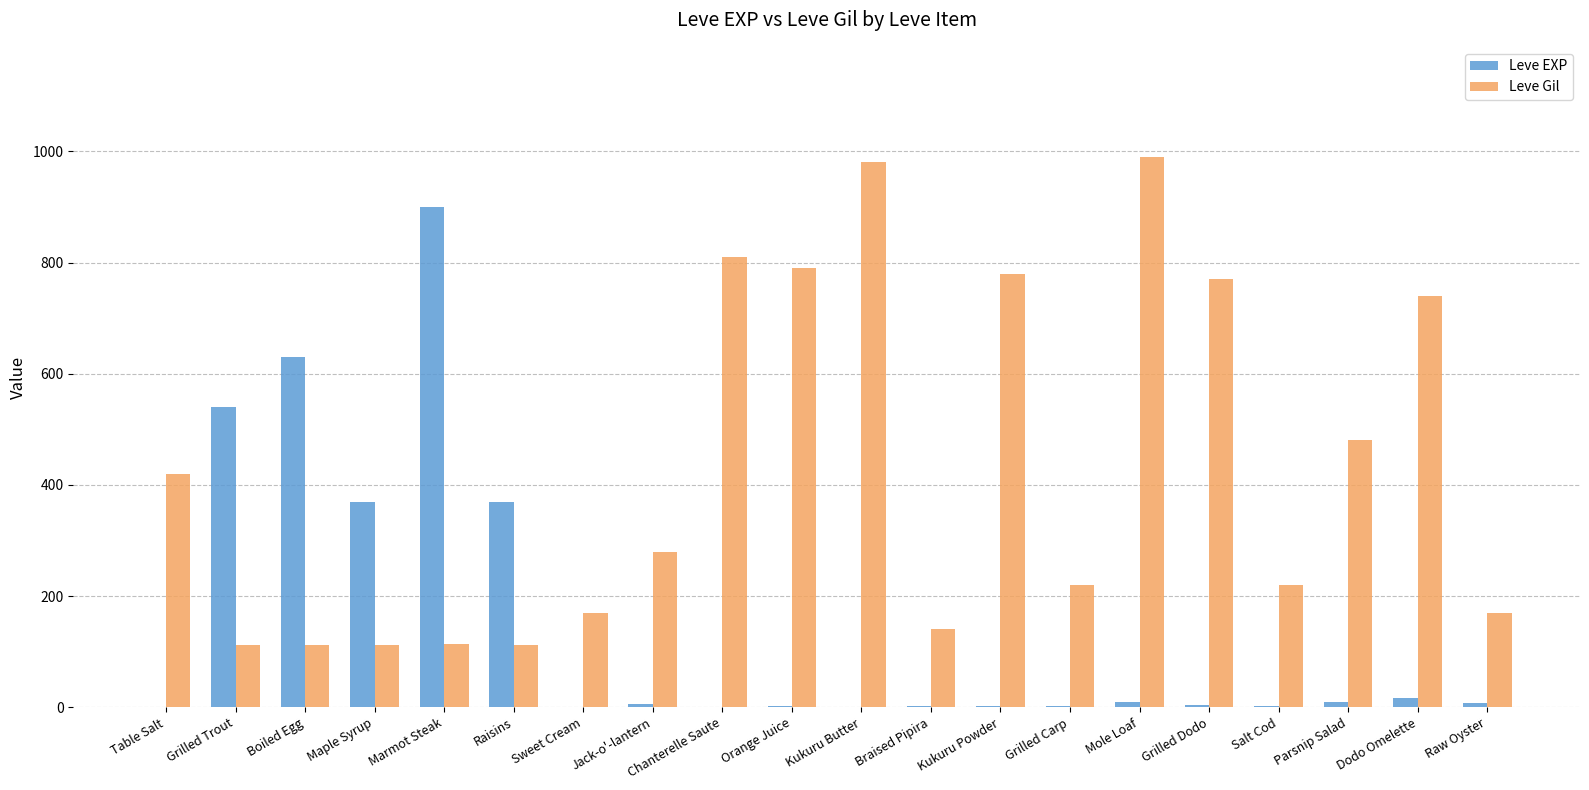

Which series has the largest range (max minus min)?

Leve EXP